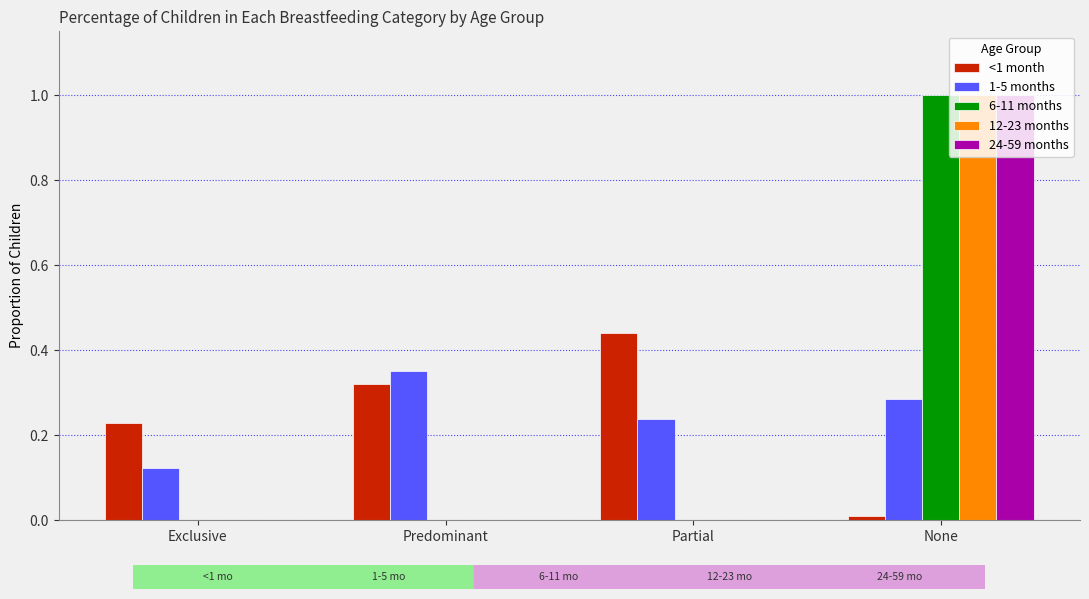

What is the sum of all 12-23 months values?

1.0